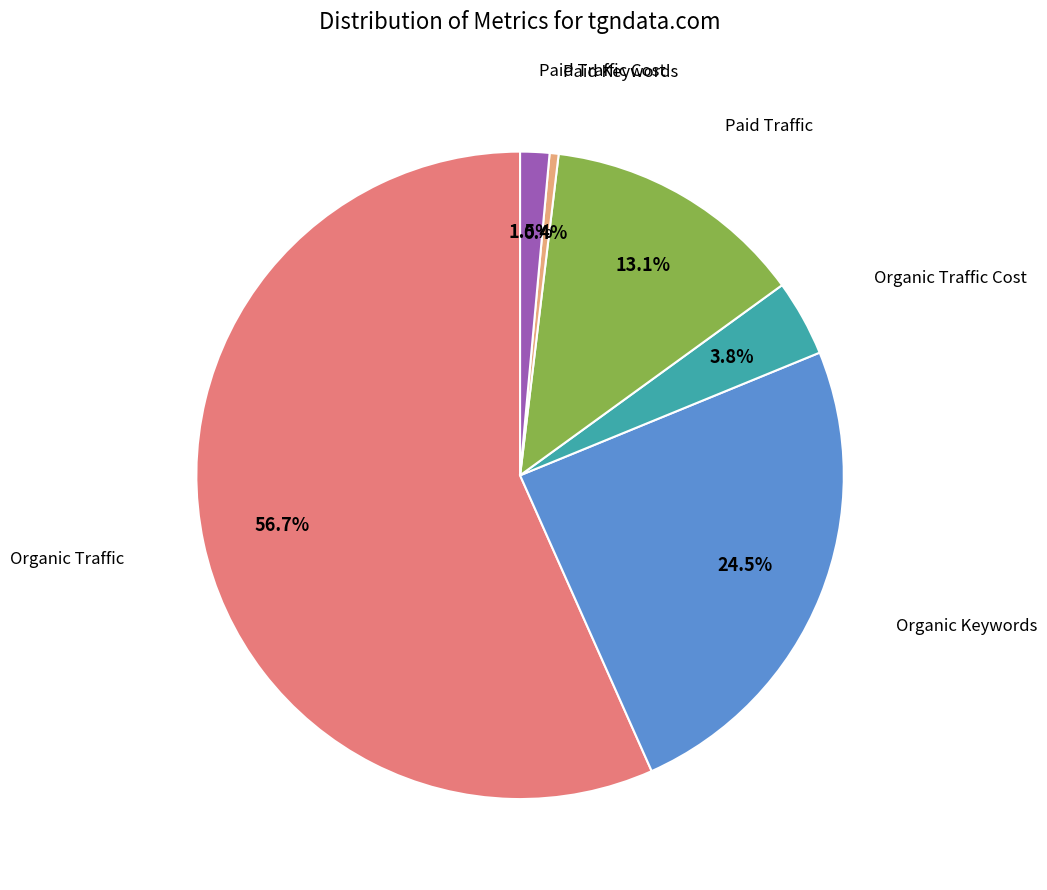

To the nearest percent, what is the average slice percentage?

17%